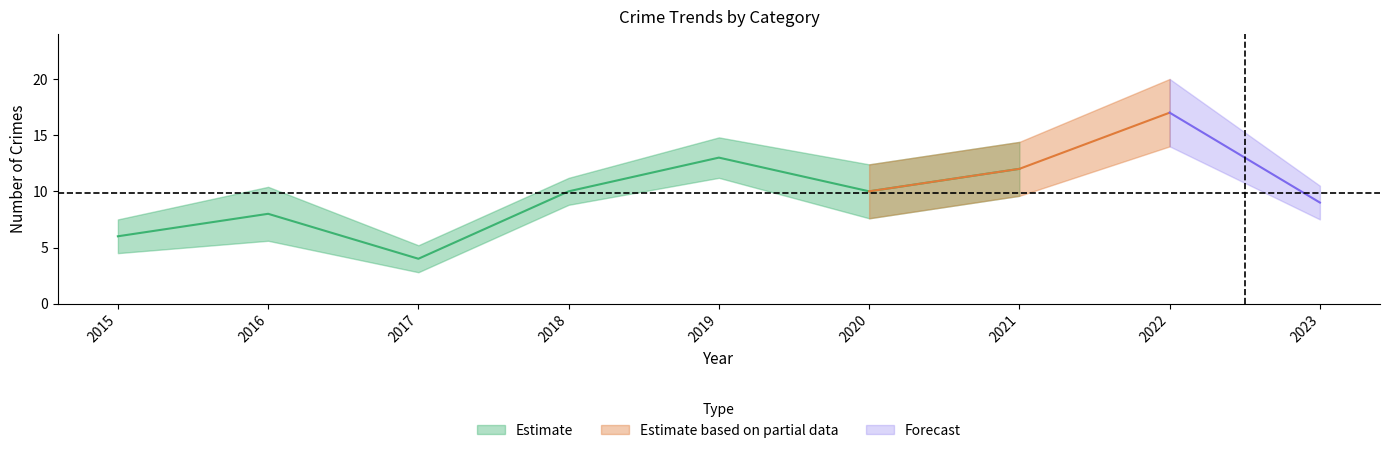

True or false: Total and Aggravated Assault intersect in this chart.

False